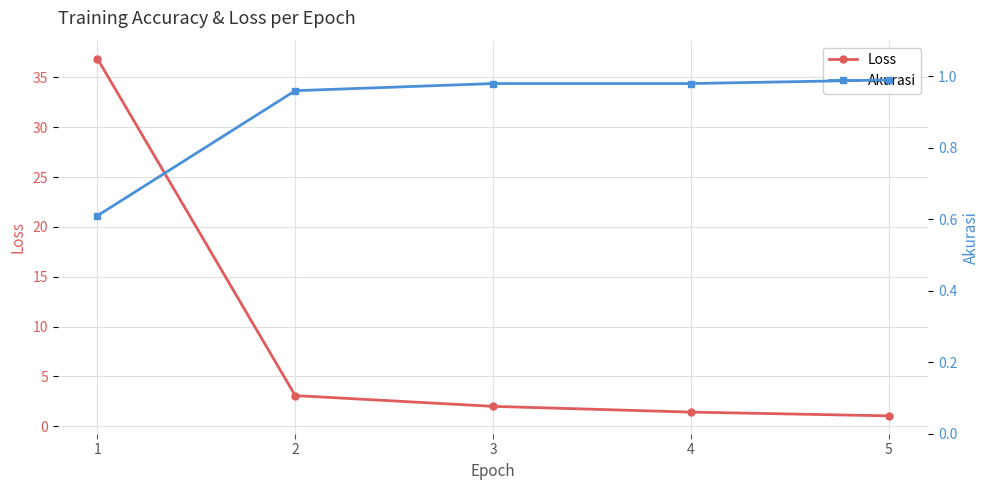

What is the average value of the Loss series?

8.9